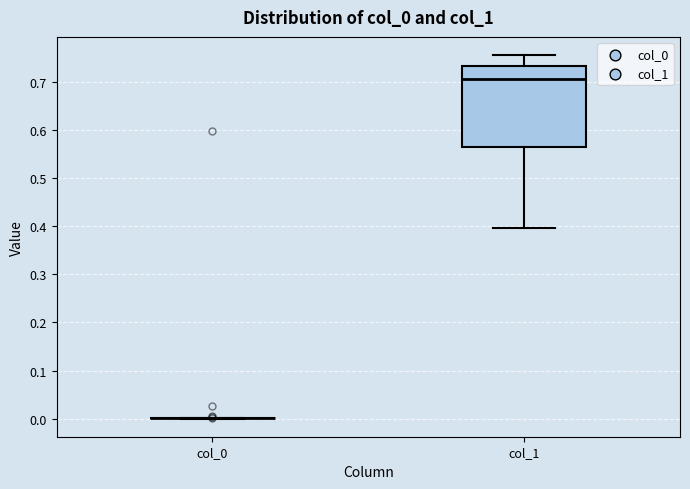

Reading left to right, read every box against the y-axis: the position of its median line, the range the box covers, and the ends of its whiskers. The values are not printed on the chart, so give them approximately, as read against the axis.

col_0: box collapsed to a line at 0.00, whiskers 0.00 to 0.00
col_1: median 0.71, box 0.57 to 0.73, whiskers 0.40 to 0.76